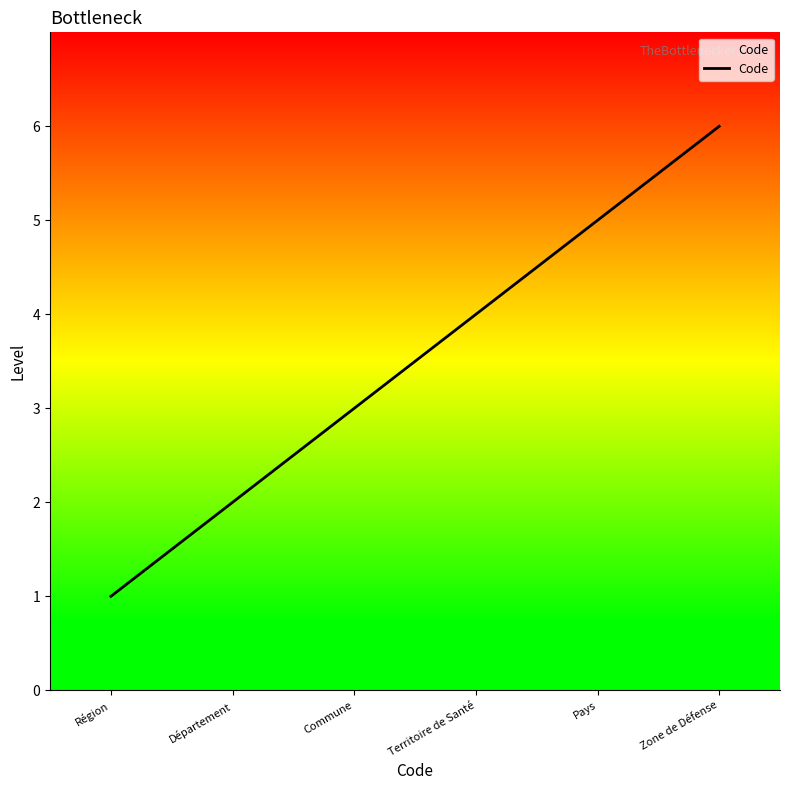

What position from the right is Zone de Défense?

1